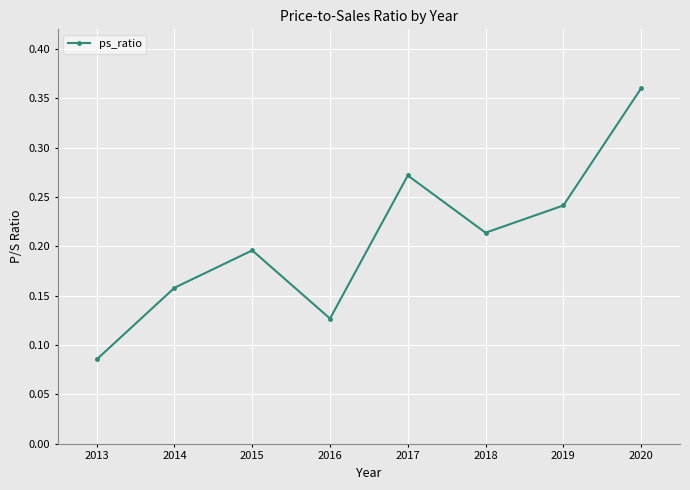

How many series are shown in this chart?

1